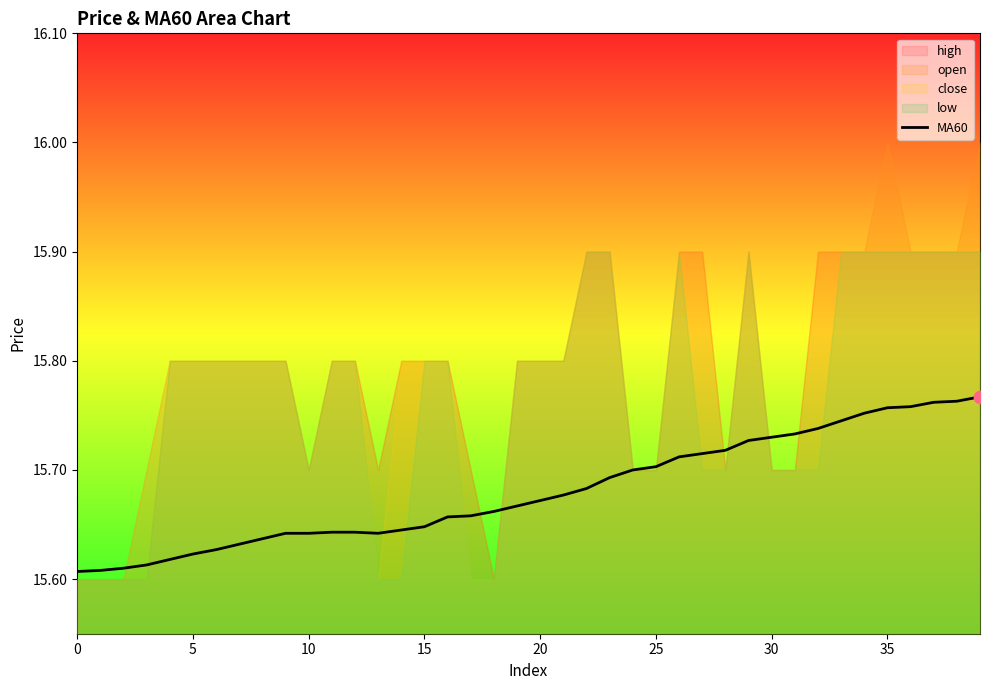

Between 37 and 24, which is larger?

37